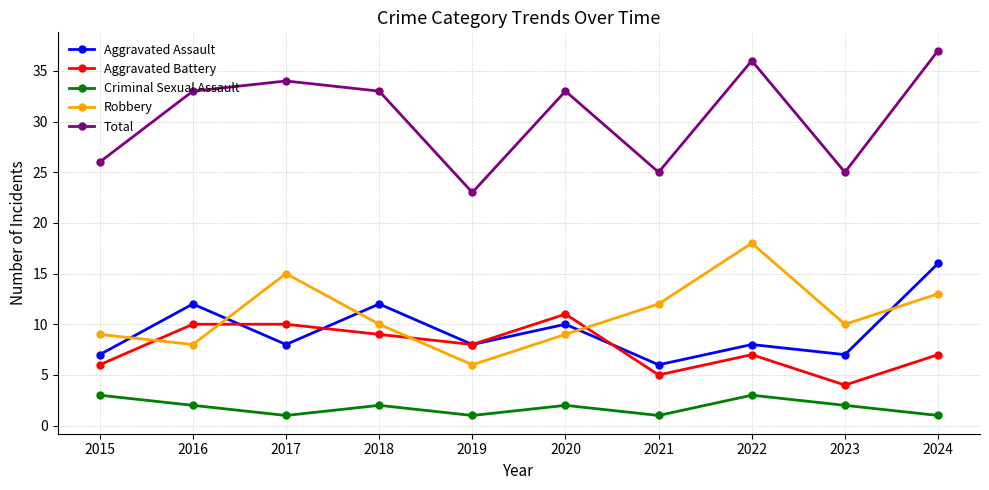

At 2020, list the series in order from smallest to largest.

Criminal Sexual Assault, Robbery, Aggravated Assault, Aggravated Battery, Total